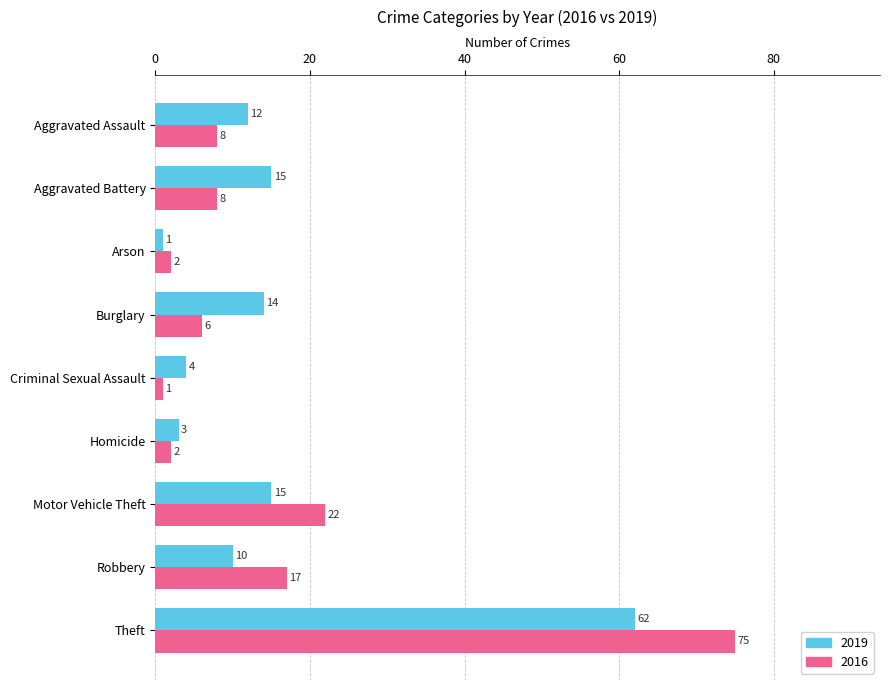

What is the average value of the 2019 series?

15